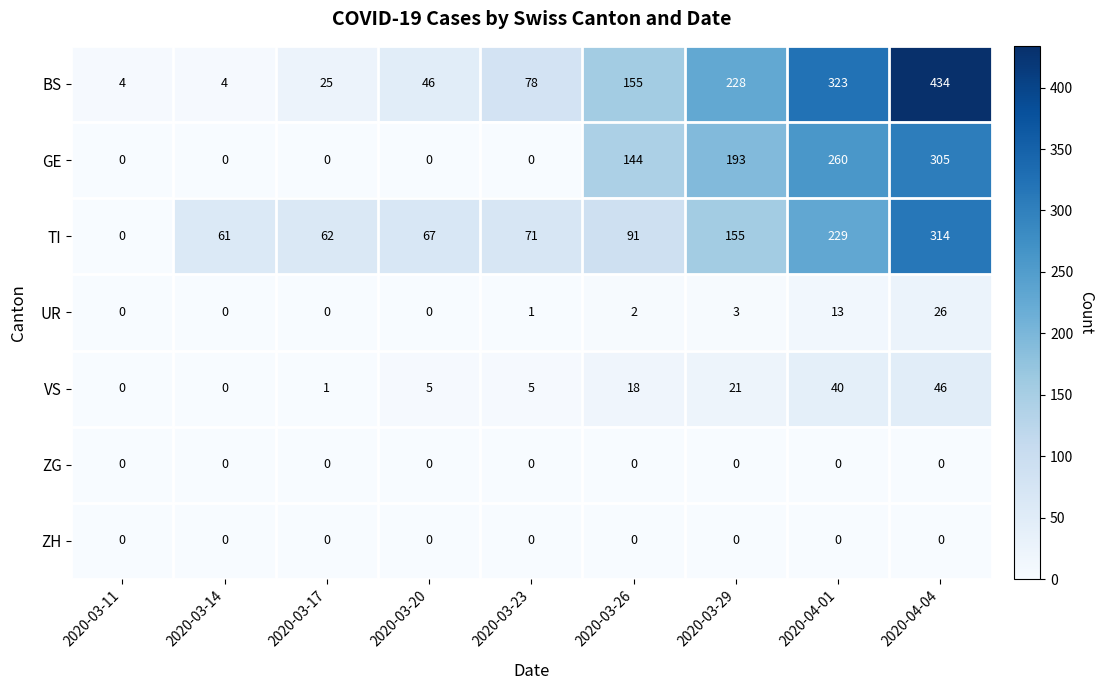

True or false: UR has a value of 5 at 2020-03-29.

False